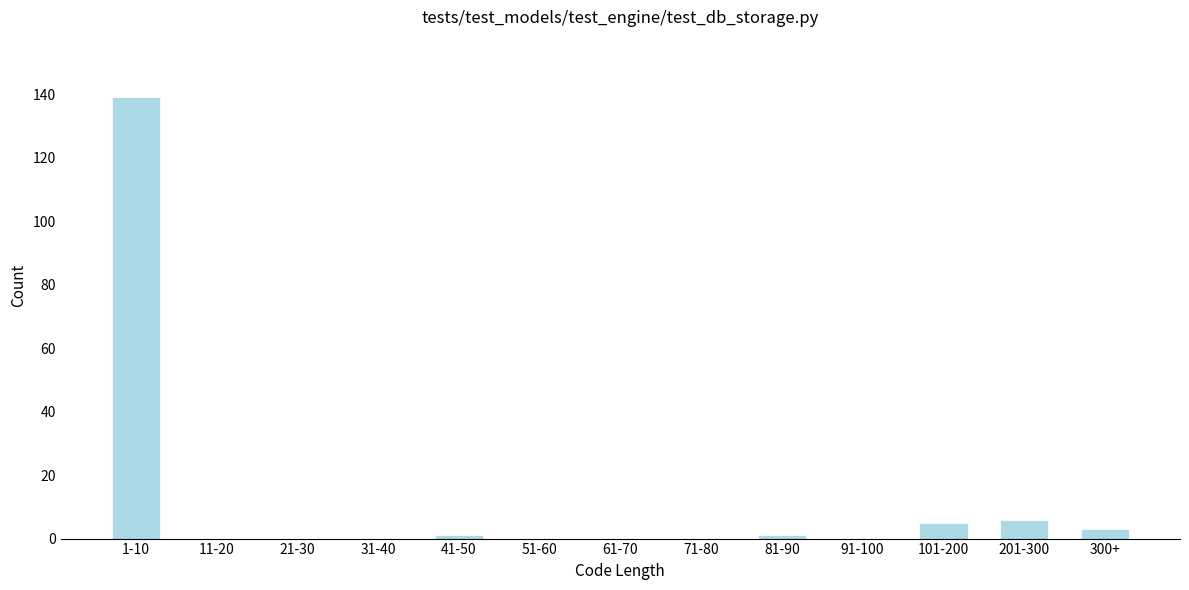

Reading right to left, extract all data points from this chart.

300+=3	201-300=6	101-200=5	91-100=0	81-90=1	71-80=0	61-70=0	51-60=0	41-50=1	31-40=0	21-30=0	11-20=0	1-10=139